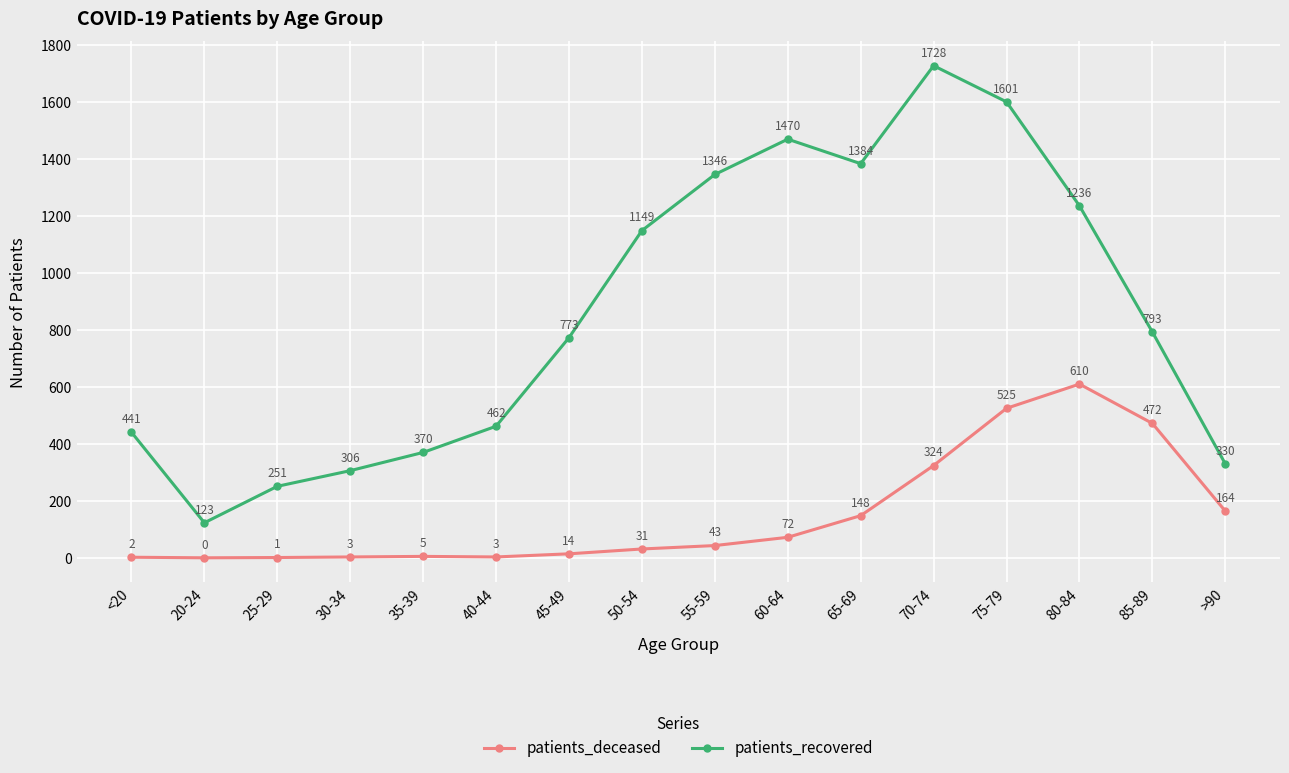

At which label is patients_deceased closest to 305?

70-74